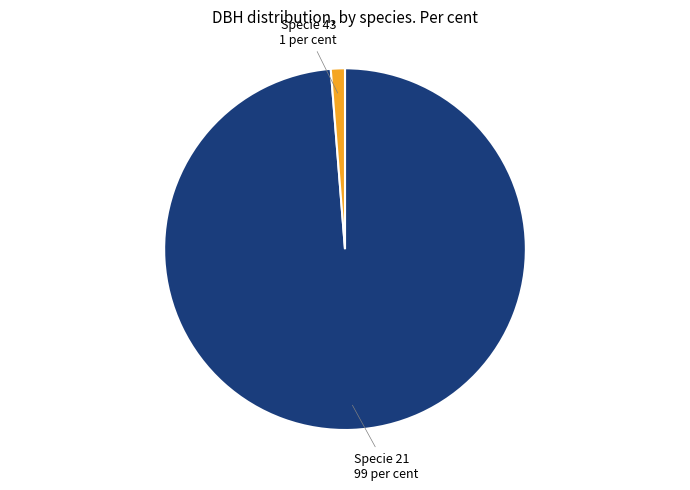

Is there any slice that represents more than half of the pie?

Yes